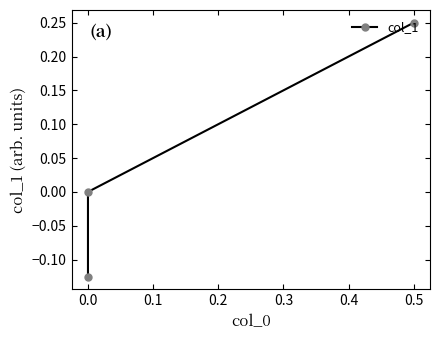

Reading left to right, list all the values displayed in this chart.

-0.1	0.0	0.2